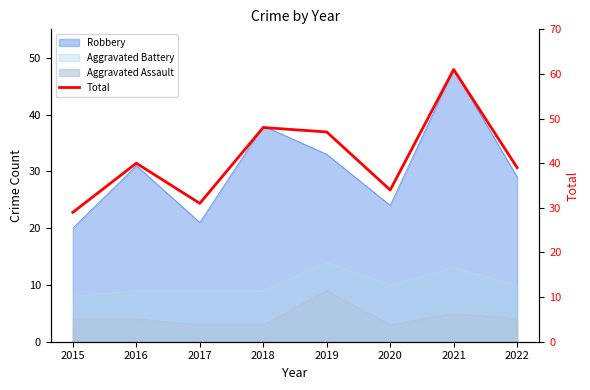

The chart shows a value of 39 at 2022. True or false?

True